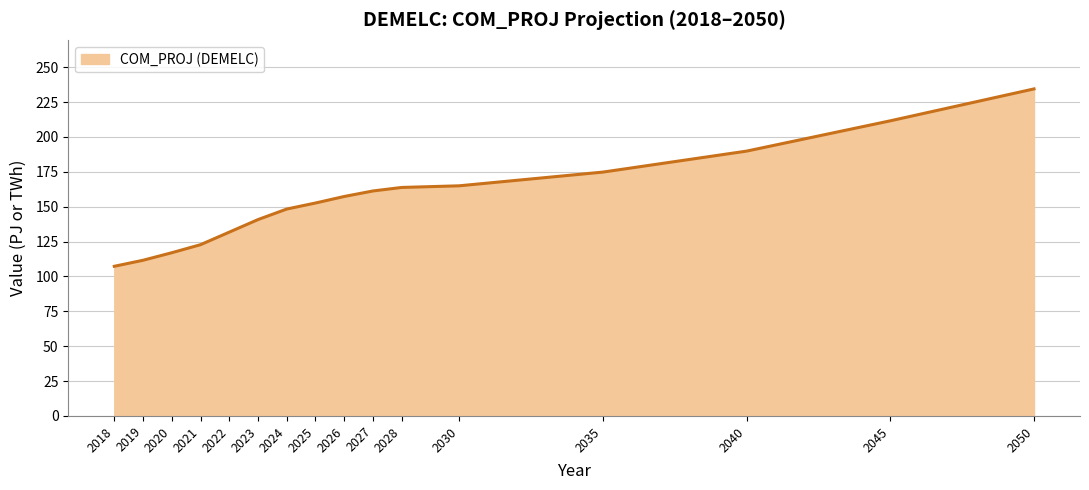

Reading left to right, extract all data points from this chart.

107.3	111.6	117.0	122.8	131.8	140.8	148.3	152.6	157.3	161.3	163.8	165.0	174.8	189.8	211.6	234.4